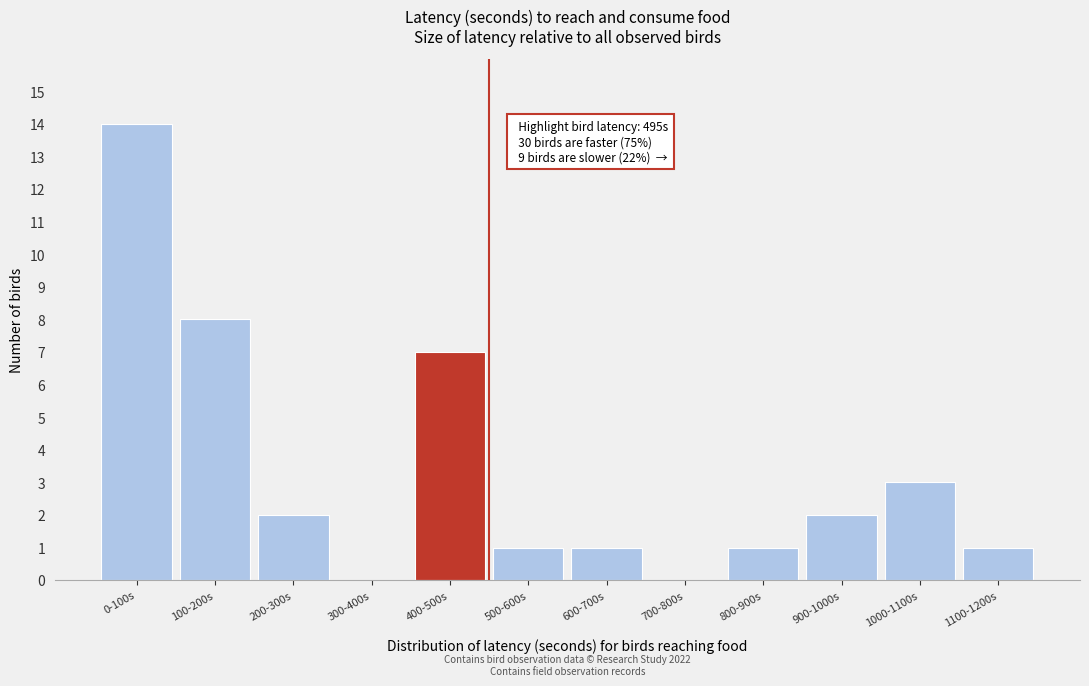

Reading left to right, list all the values displayed in this chart.

0-100s=14	100-200s=8	200-300s=2	300-400s=0	400-500s=7	500-600s=1	600-700s=1	700-800s=0	800-900s=1	900-1000s=2	1000-1100s=3	1100-1200s=1